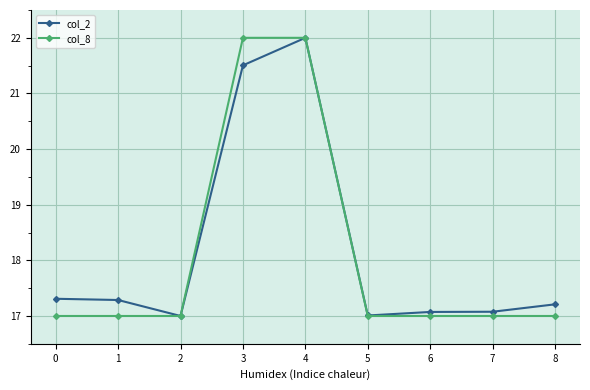

The value of col_8 at 7 is 17.0. True or false?

True